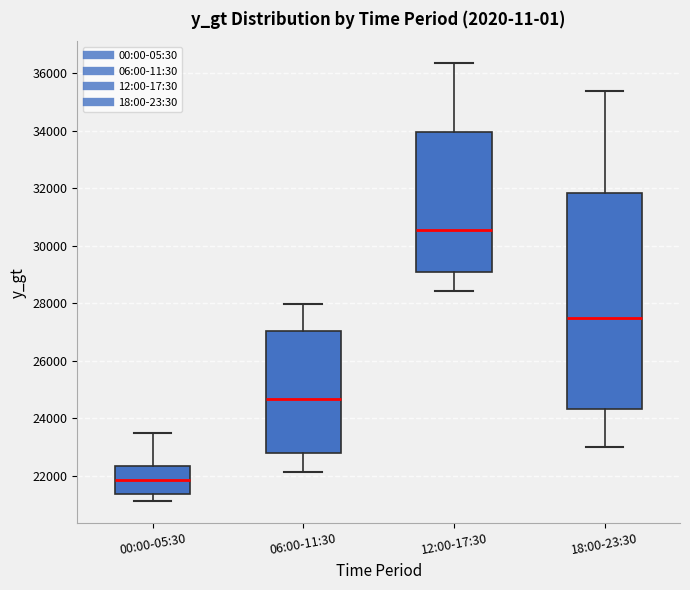

Reading left to right, transcribe this box plot: for each box, give where its median line is, the range the box spans, and where its two whiskers end, as read against the y-axis. The values are not printed on the chart, so give them approximately, as read against the axis.

00:00-05:30: median 21800, box 21400 to 22400, whiskers 21200 to 23400
06:00-11:30: median 24600, box 22800 to 27000, whiskers 22200 to 28000
12:00-17:30: median 30600, box 29000 to 34000, whiskers 28400 to 36400
18:00-23:30: median 27600, box 24400 to 31800, whiskers 23000 to 35400